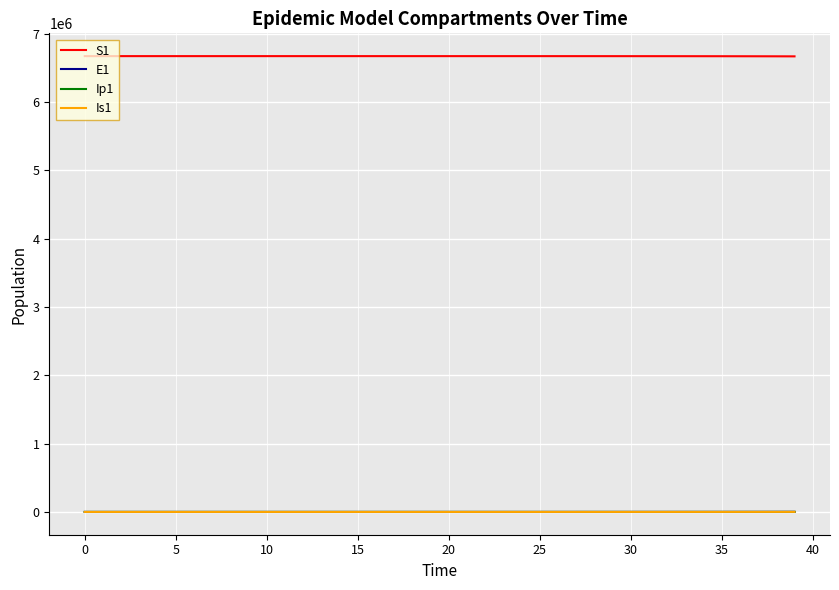

True or false: S1 and Is1 intersect in this chart.

False